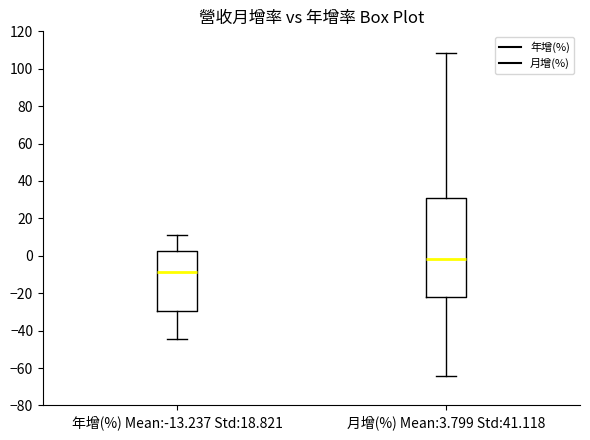

Comparing the boxes themselves (not the whiskers), which one is the tallest?

月增(%) Mean:3.799 Std:41.118